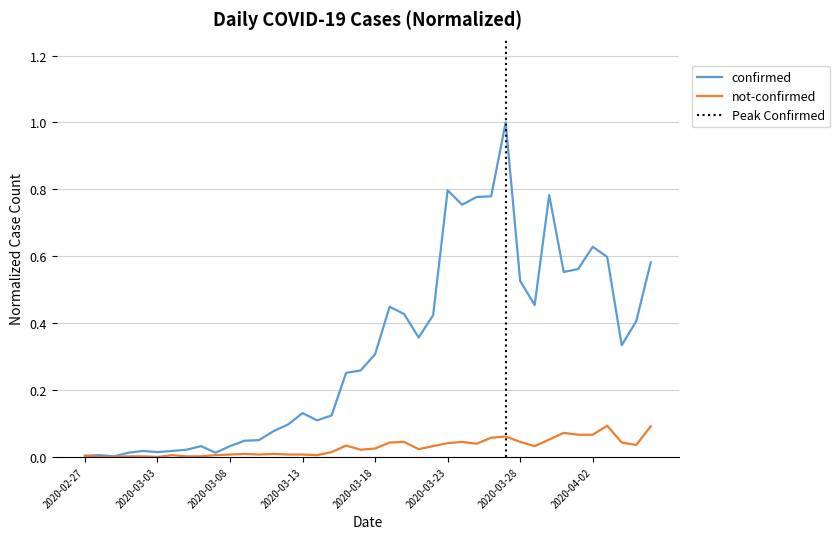

Is this an area chart (filled region under the line)?

No